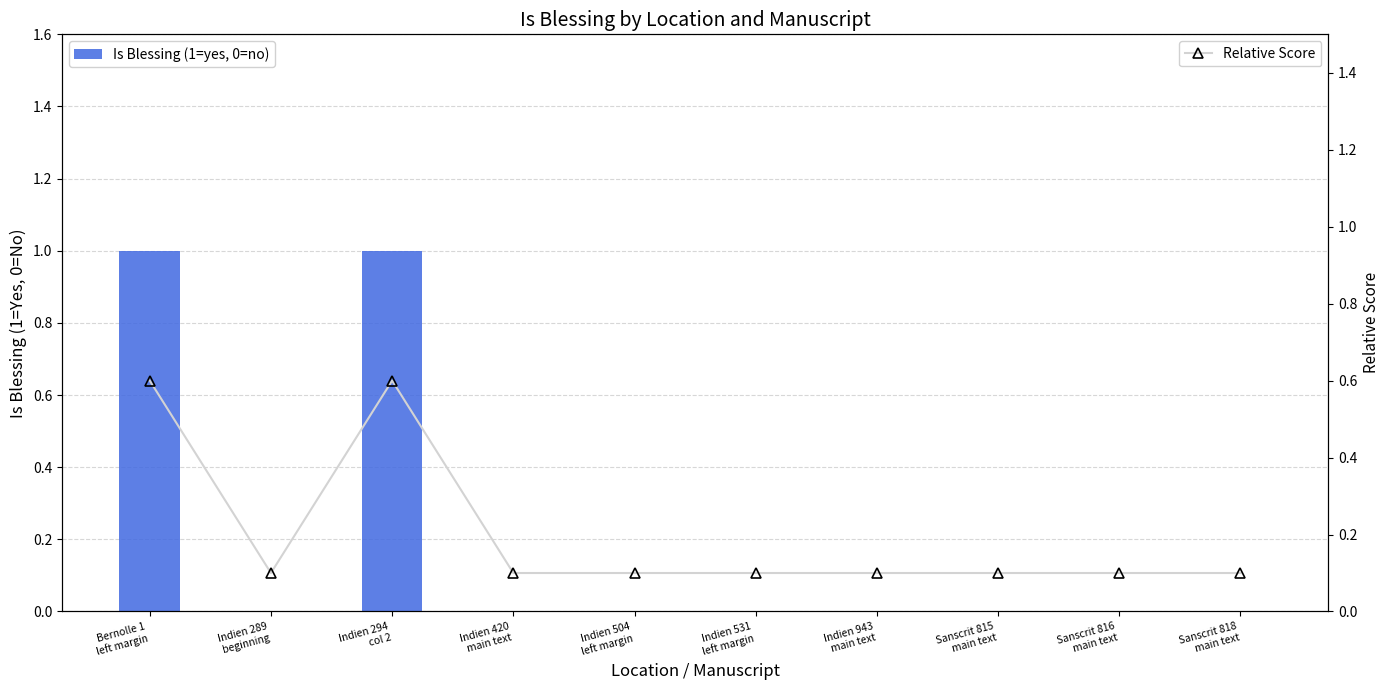

Is the value of Relative Score at Indien 504
left margin greater than the value of Is Blessing (1=yes, 0=no) at Indien 294
col 2?

No